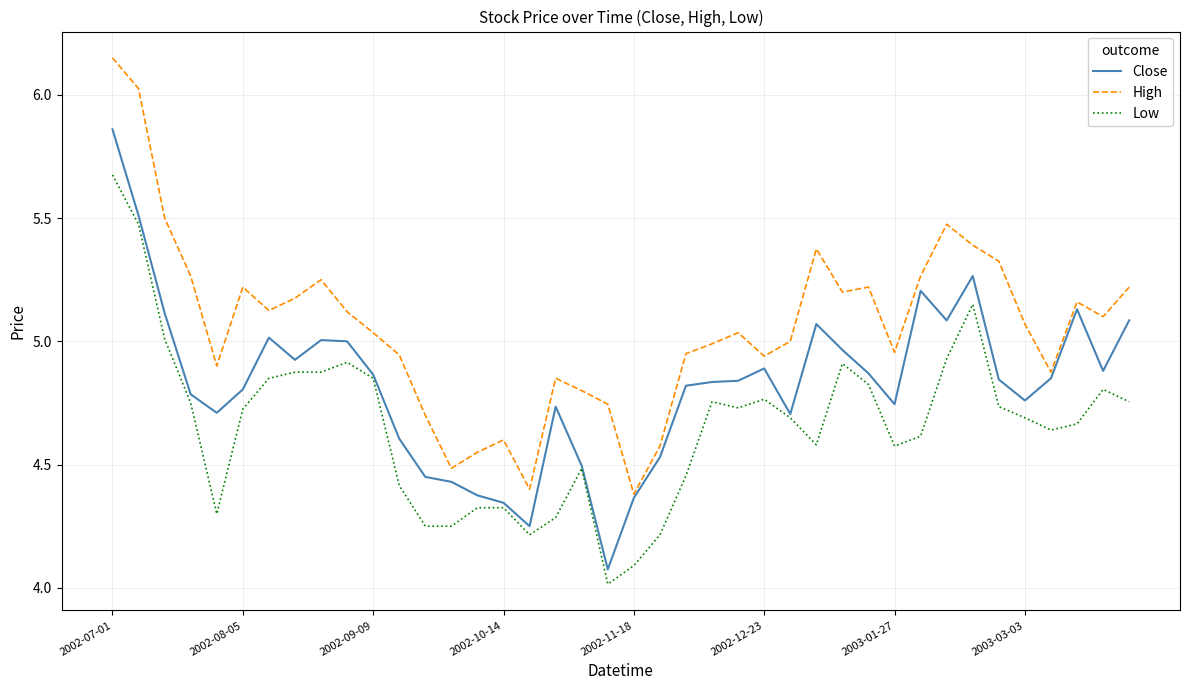

True or false: Low and High cross at least once.

False